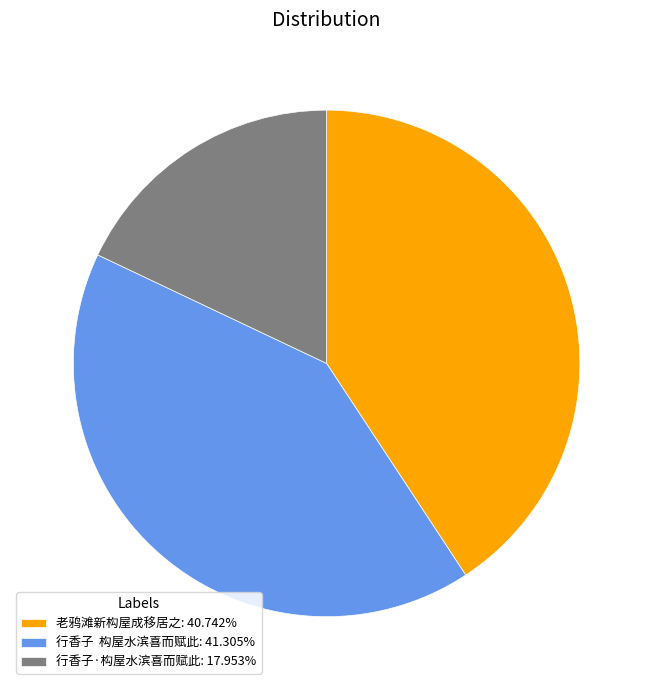

Combined, do 行香子 构屋水滨喜而赋此: 41.305% and 行香子·构屋水滨喜而赋此: 17.953% account for over 50%?

Yes